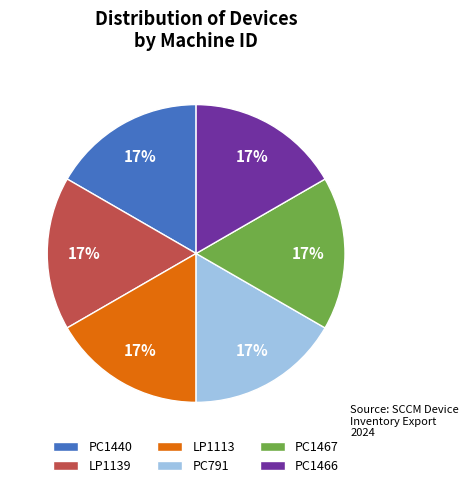

True or false: LP1113 accounts for 10% of the total.

False